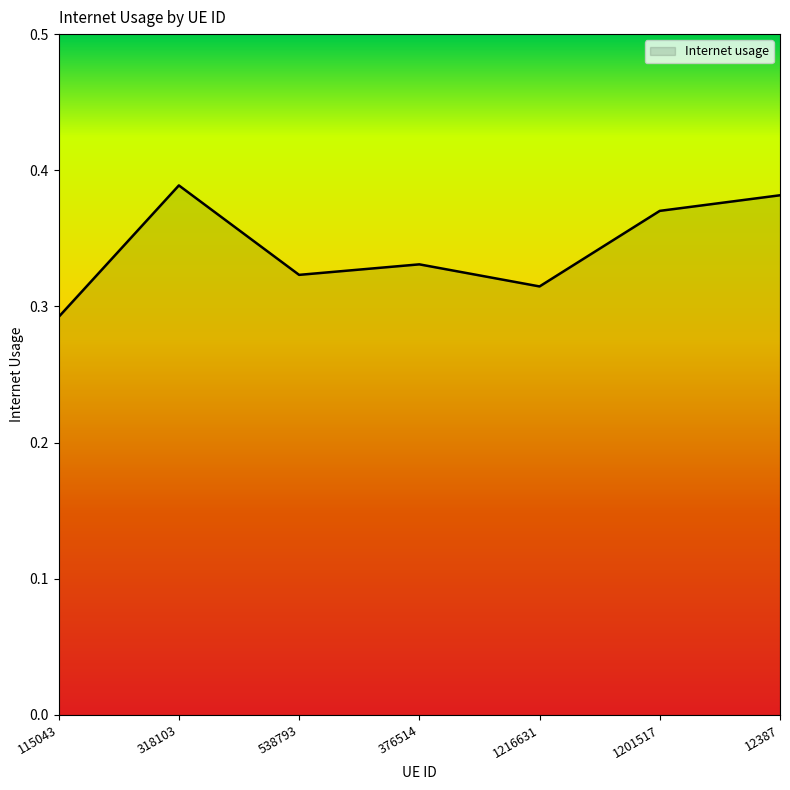

Between 1216631 and 376514, which is larger?

376514